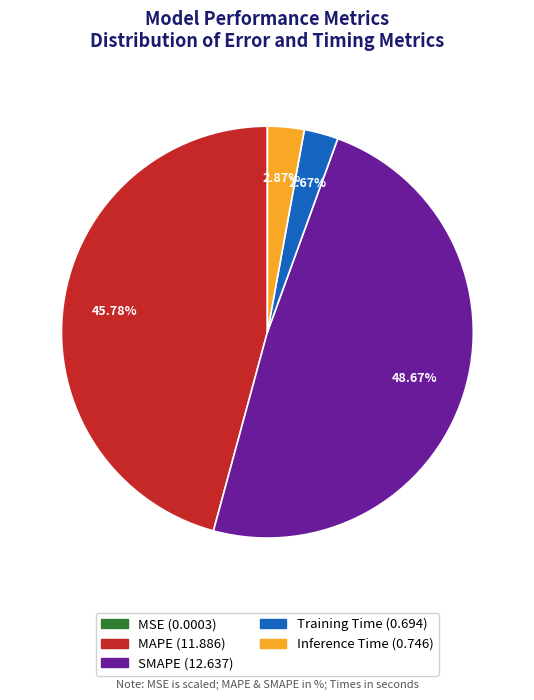

Combined, do Inference Time and MAPE account for over 50%?

No